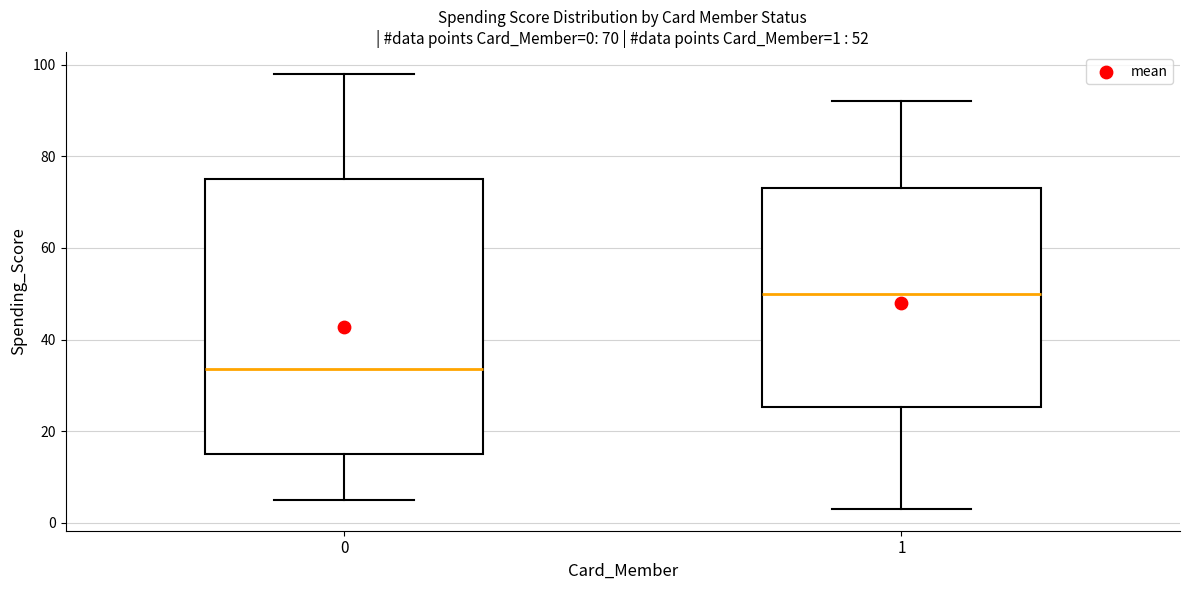

Which box's median line is the lowest?

0